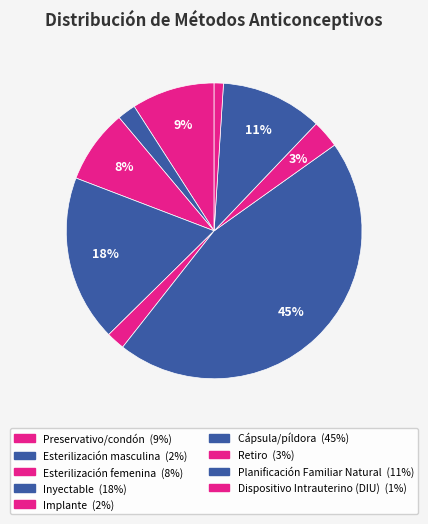

Does any single category account for the majority?

No